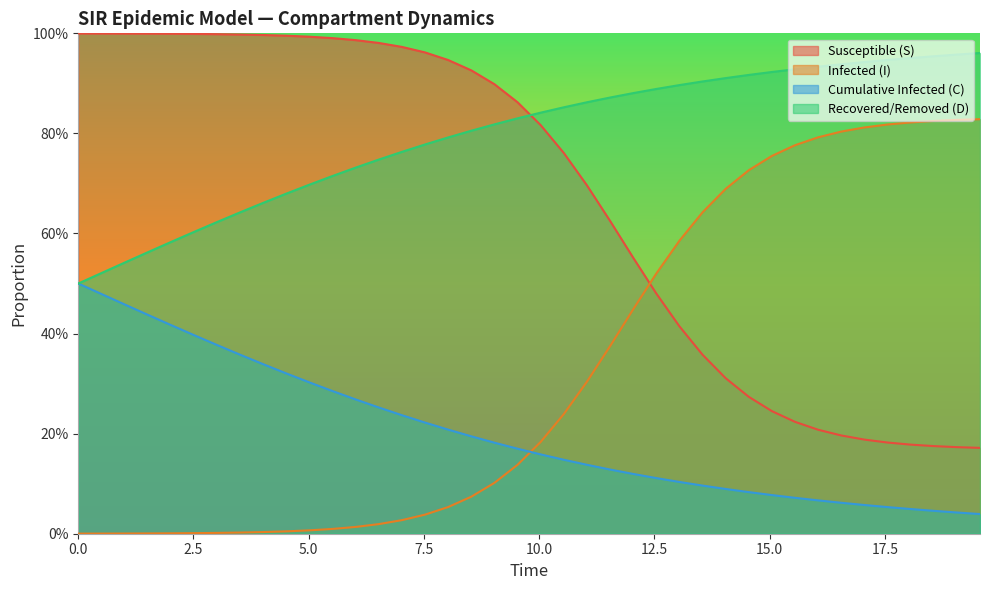

At how many categories does at least one series exceed 0?

40